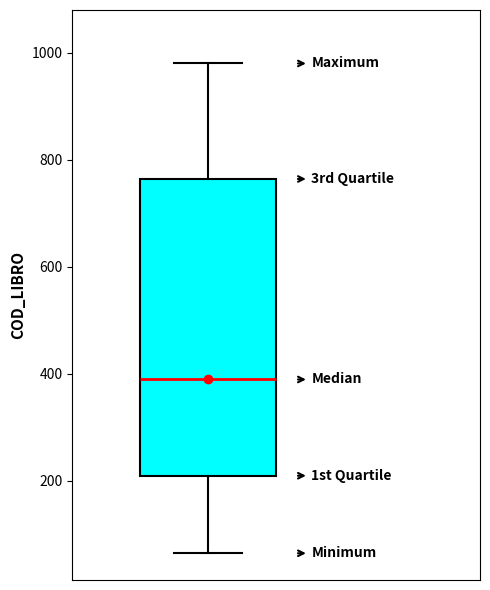

Transcribe this box plot: give where the median line is, the range the box spans, and where the two whiskers end, as read against the y-axis. The values are not printed on the chart, so give them approximately, as read against the axis.

median 380, box 200 to 760, whiskers 60 to 980